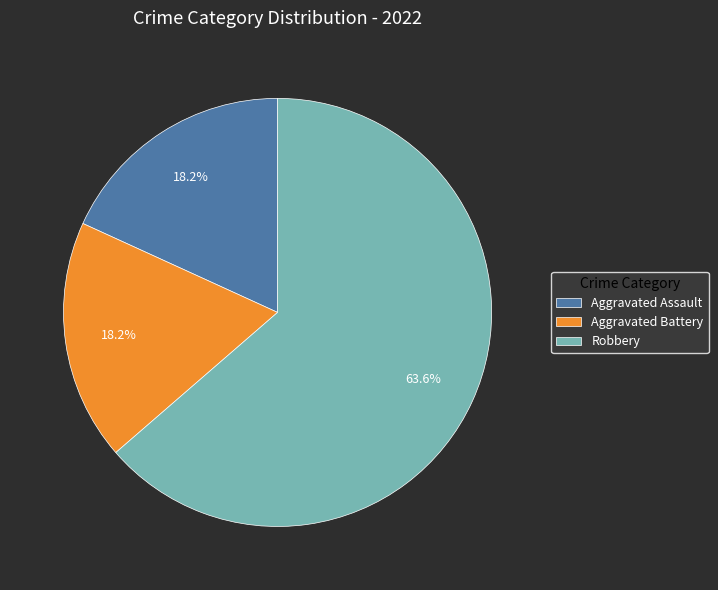

Approximately how many times larger is the value at Aggravated Battery compared to Robbery?

0.3